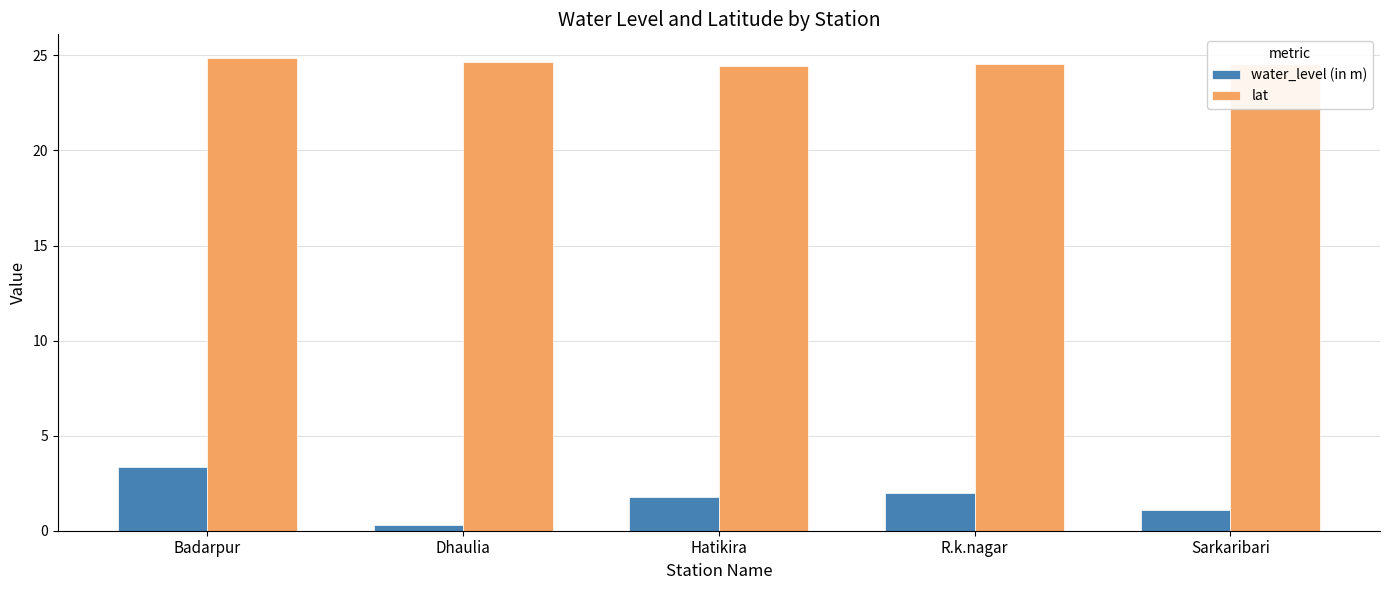

What is the spread (max minus min) of values at R.k.nagar?

22.6